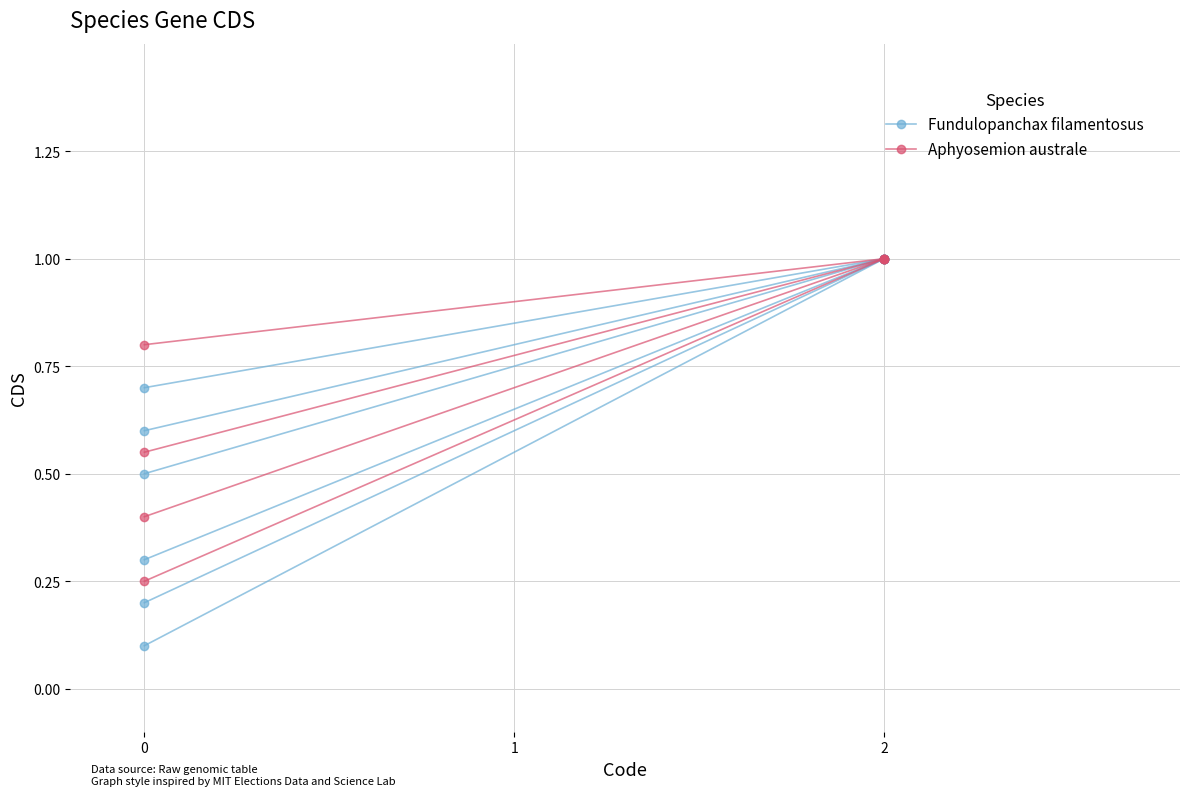

At 0, list the series in order from largest to smallest.

Aphyosemion australe, Fundulopanchax filamentosus